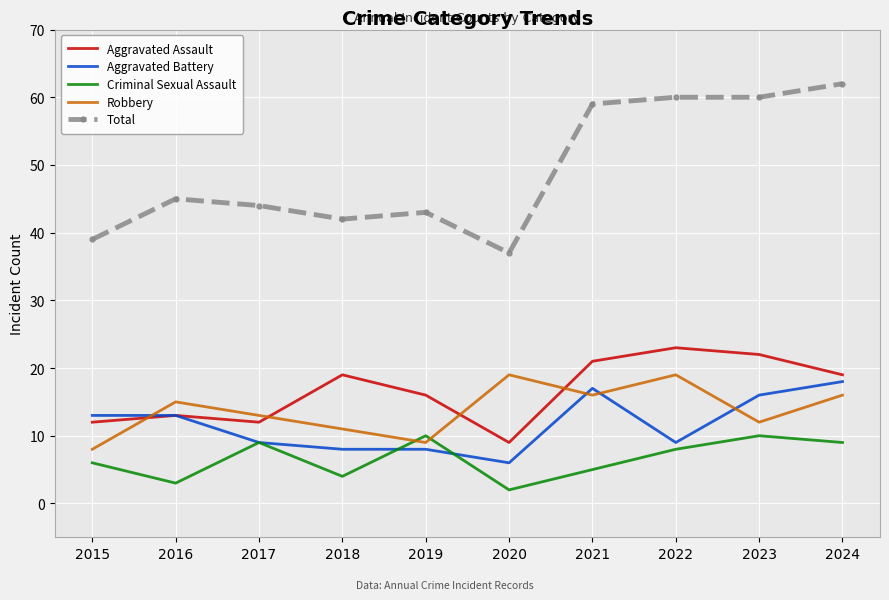

At which category does Total reach its first local valley?

2018